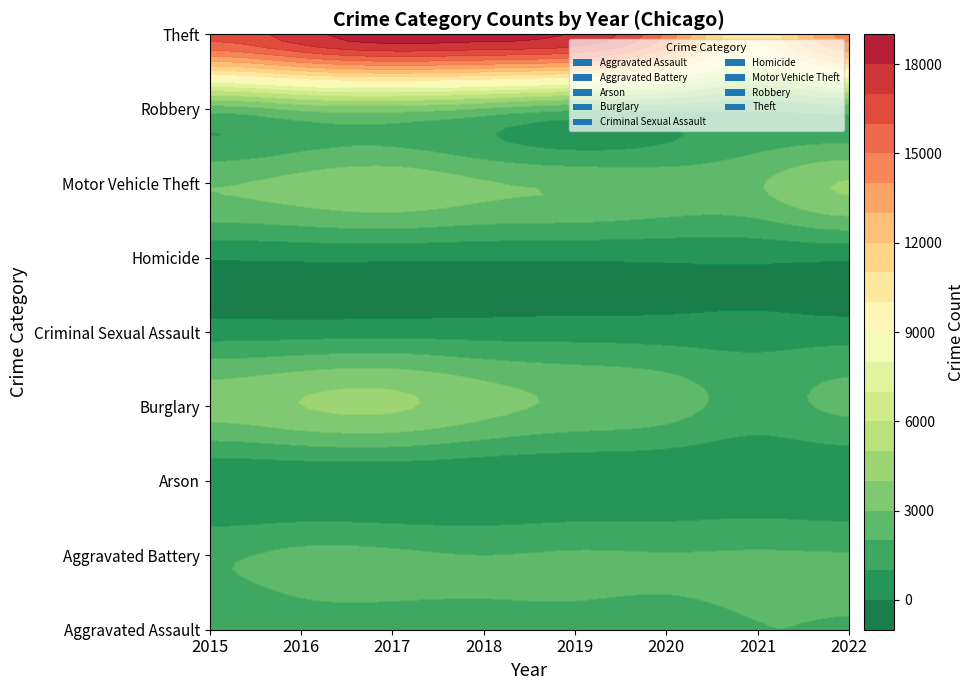

Reading left to right, what are all the values shown in this chart?

Aggravated Assault: 2015=1254	2016=1601	2017=1700	2018=1747	2019=1753	2020=1673	2021=1979	2022=1949
Aggravated Battery: 2015=1865	2016=2241	2017=2188	2018=2007	2019=2117	2020=2060	2021=2114	2022=2071
Arson: 2015=119	2016=158	2017=150	2018=97	2019=109	2020=117	2021=152	2022=110
Burglary: 2015=3457	2016=3991	2017=4159	2018=3370	2019=2816	2020=2439	2021=1628	2022=2191
Criminal Sexual Assault: 2015=542	2016=569	2017=634	2018=577	2019=572	2020=508	2021=479	2022=514
Homicide: 2015=119	2016=184	2017=194	2018=154	2019=141	2020=164	2021=189	2022=179
Motor Vehicle Theft: 2015=2939	2016=3333	2017=3661	2018=3095	2019=2829	2020=2583	2021=2910	2022=4057
Robbery: 2015=2528	2016=3274	2017=3463	2018=2942	2019=2245	2020=2293	2021=2134	2022=2486
Theft: 2015=16292	2016=17603	2017=18528	2018=18332	2019=17890	2020=14729	2021=10193	2022=14290